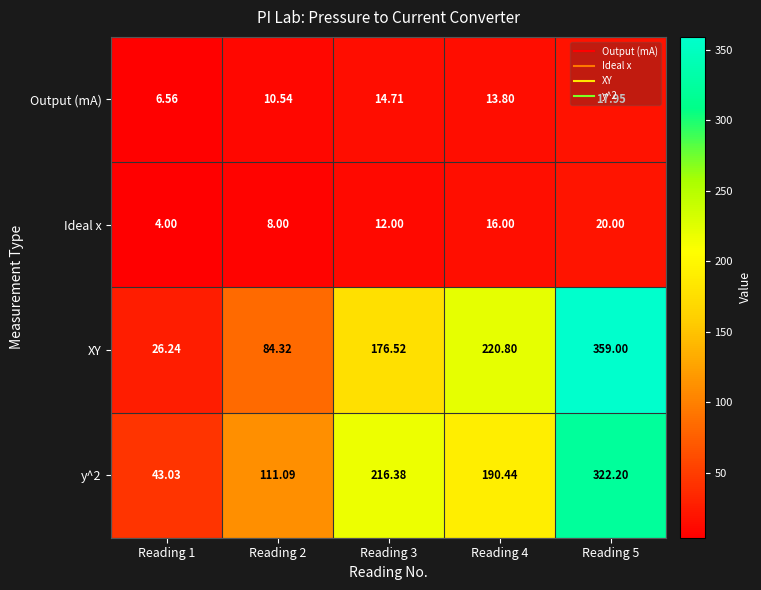

Which category has the highest value across all series?

Reading 5